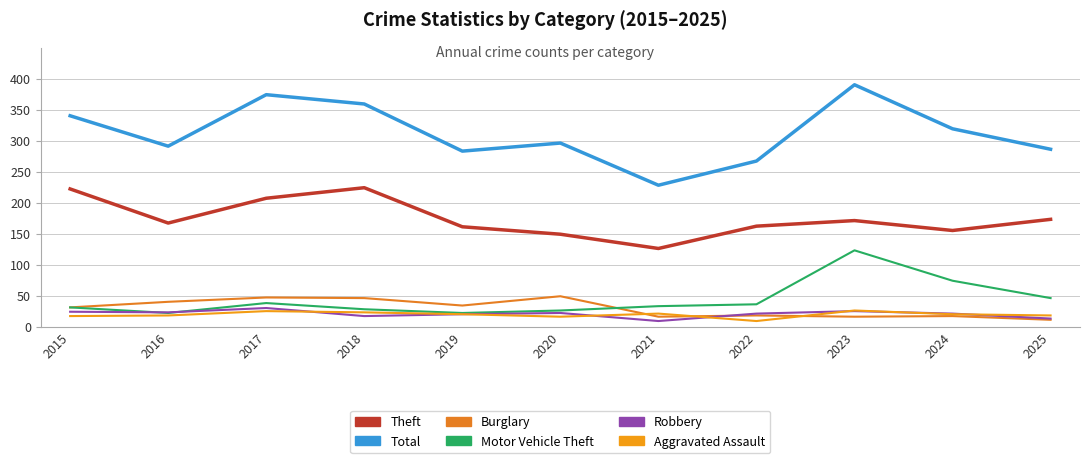

How many lines are shown in the chart?

6